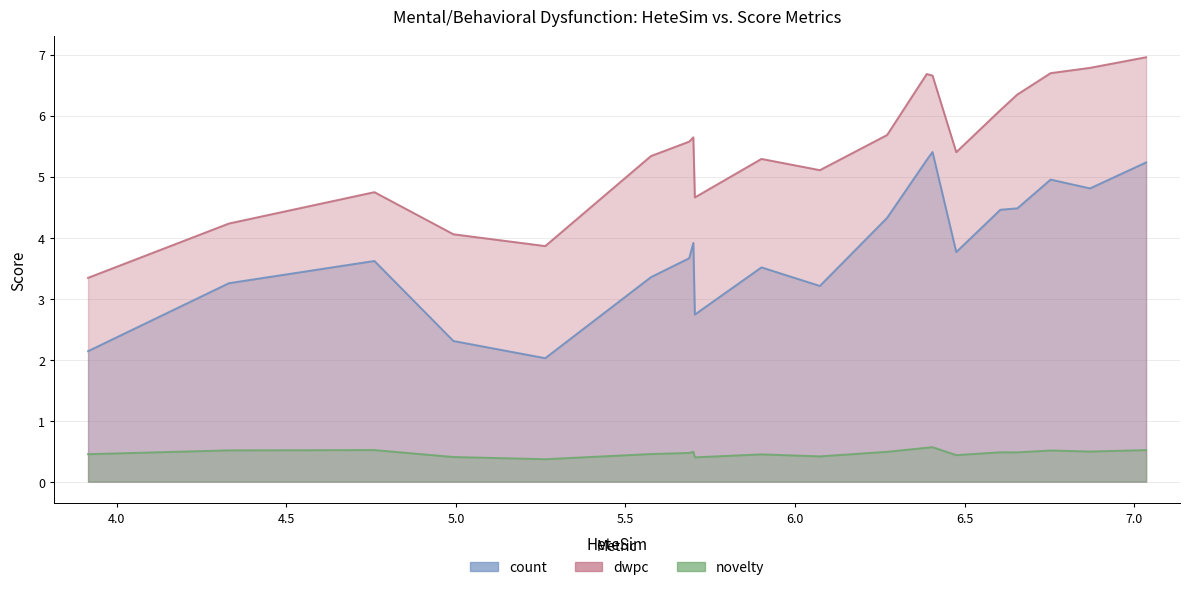

What are all the series names shown in the legend?

count, dwpc, novelty